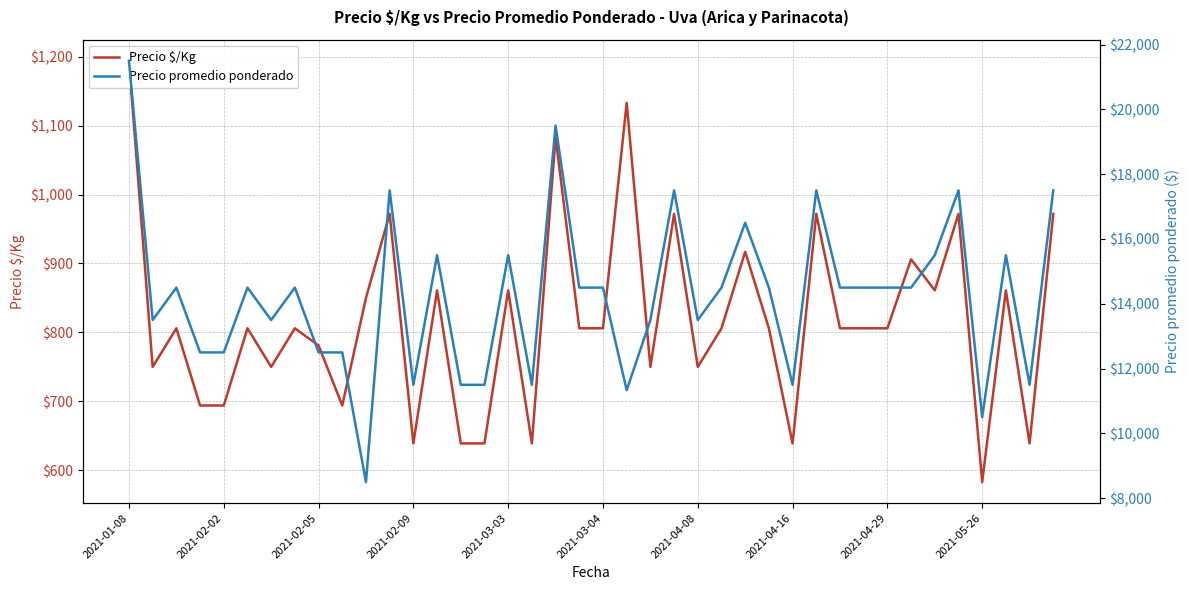

Rank the series by their average value, from lowest to highest.

Precio $/Kg, Precio promedio ponderado